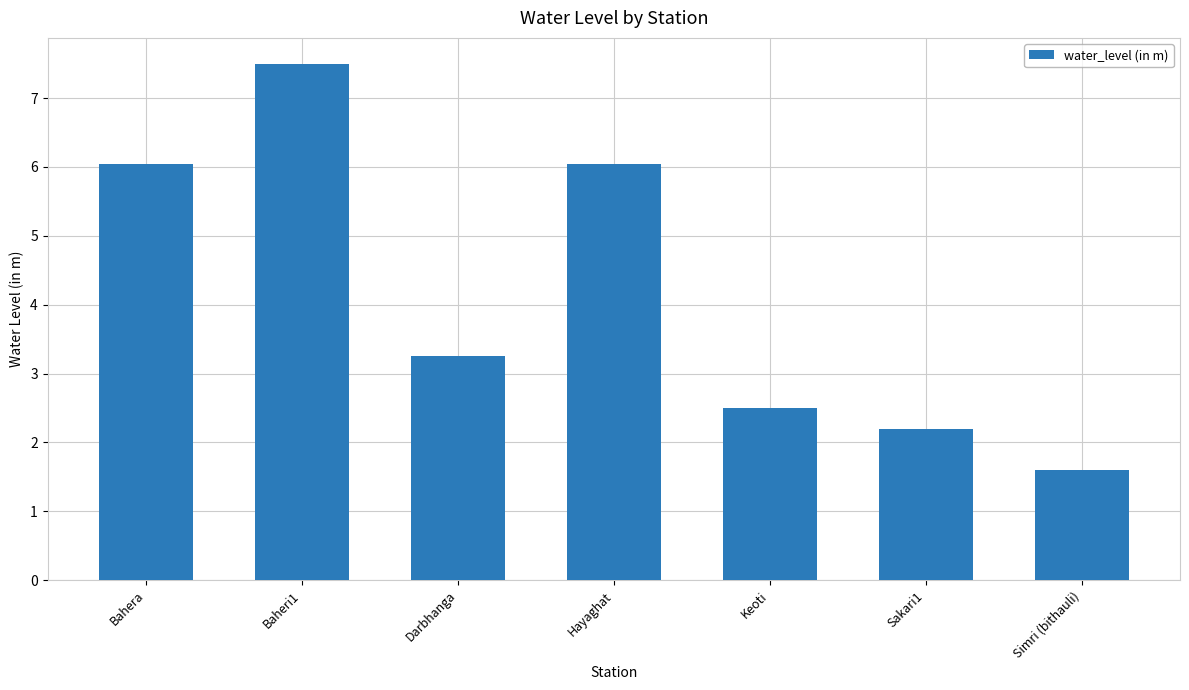

How many bars are there in total?

7